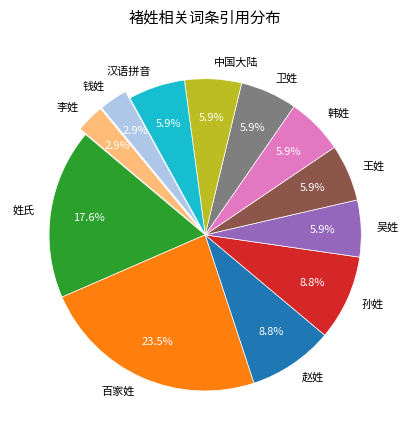

The 姓氏 slice represents 18% of the pie. True or false?

True